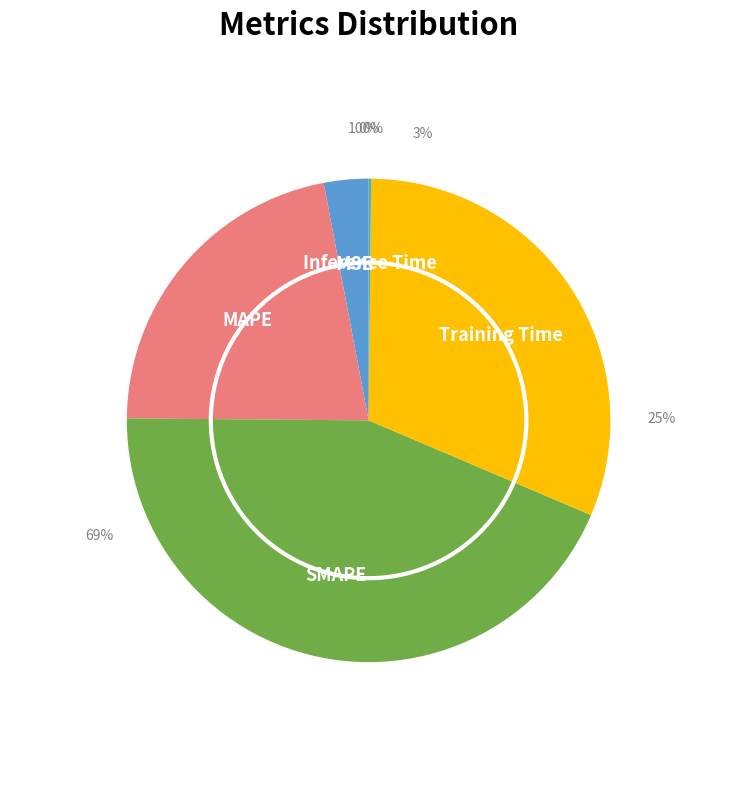

Is it true that Training Time is 43% of the pie?

False